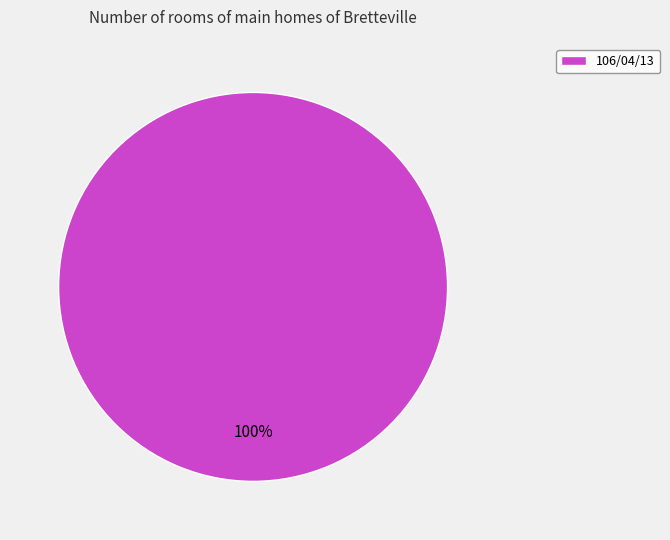

To the nearest percent, what percentage of the pie is 106/04/13?

100%